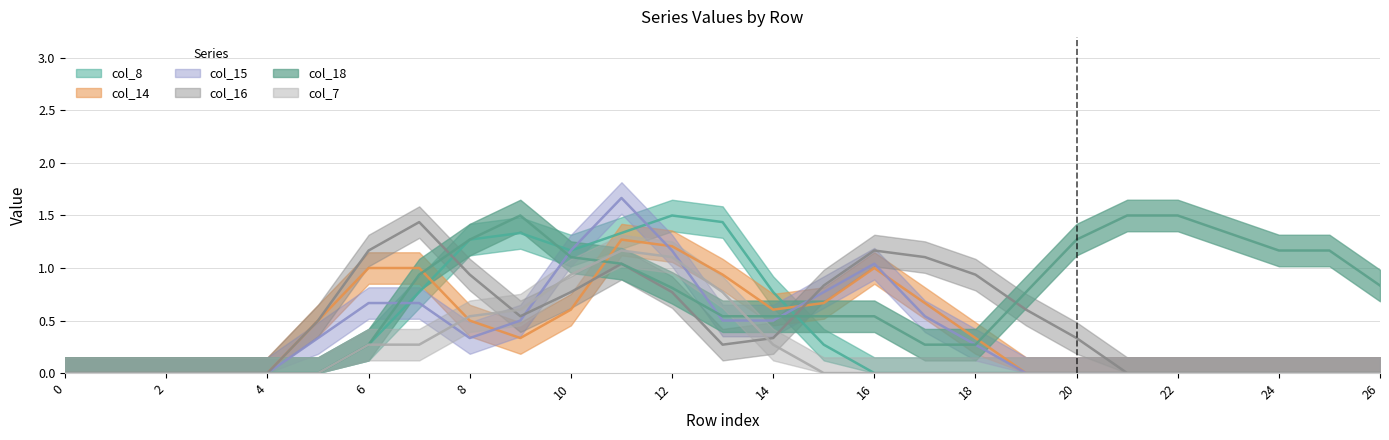

How many interior local valleys does the col_7 series have?

1